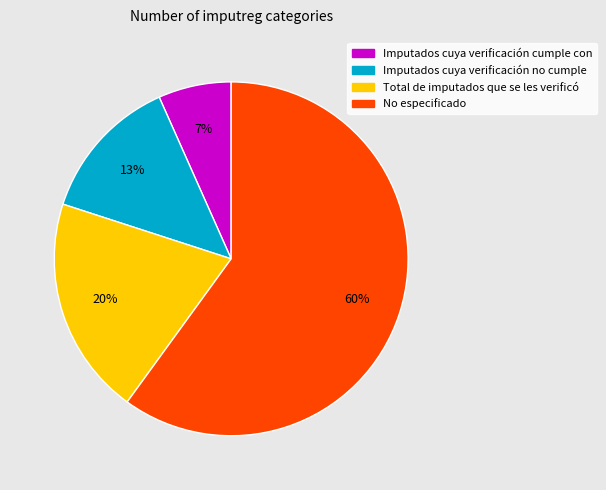

The Imputados cuya verificación cumple con slice represents 7% of the pie. True or false?

True